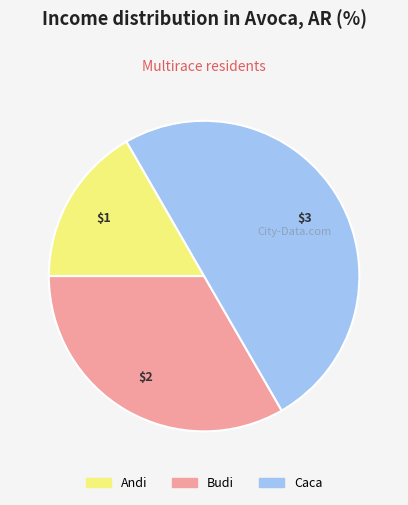

How many segments does this pie chart have?

3